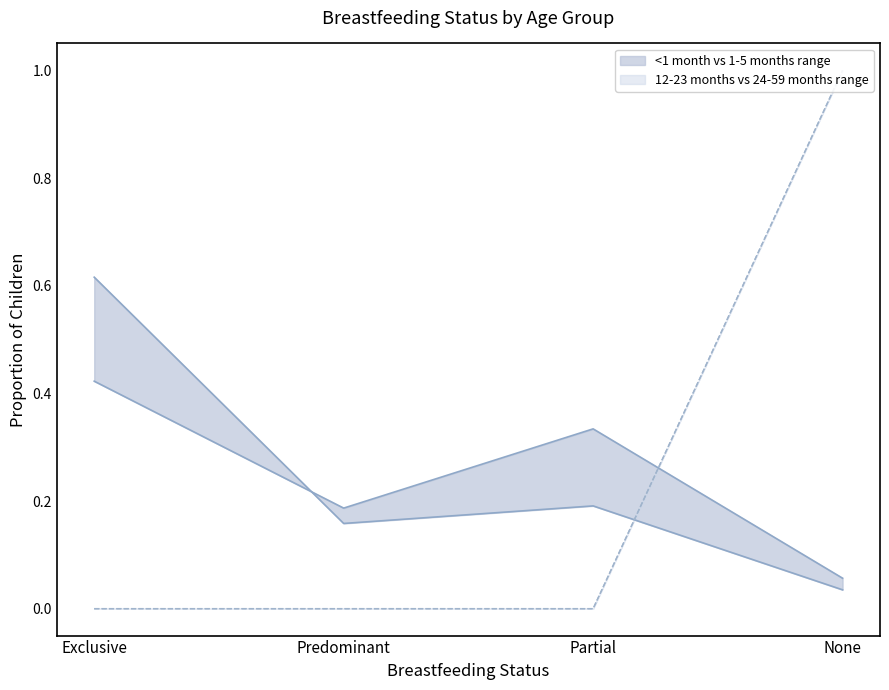

The 12-23 months series shows 0.4 at Partial. True or false?

False